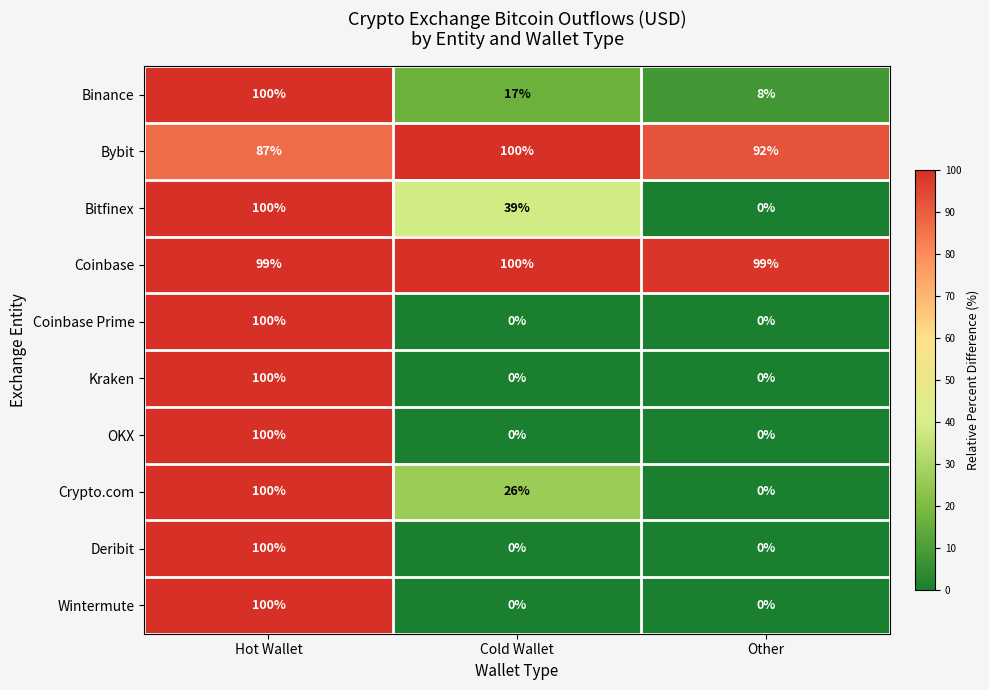

What is the sum of the Bitfinex values at Other and Hot Wallet?

100